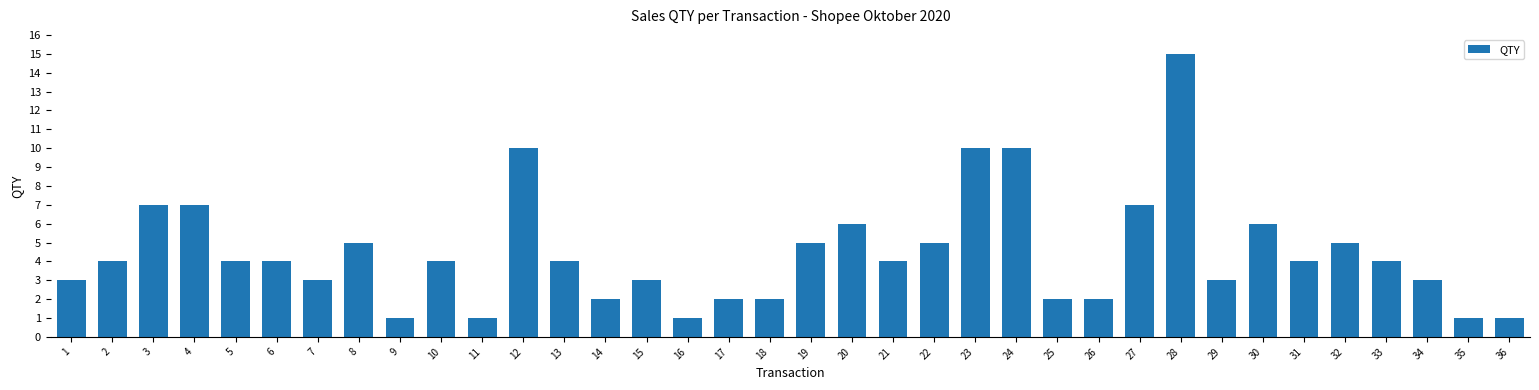

What is the sum of all values?

160